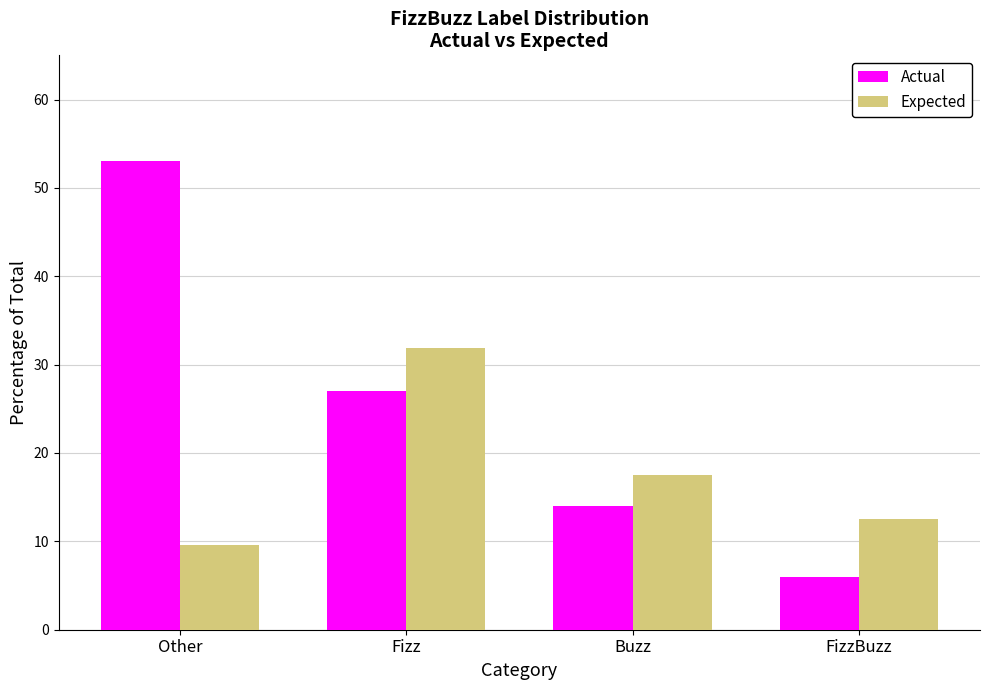

Reading left to right, list all the values displayed in this chart.

Actual: 53.0	27.0	14.0	6.0
Expected: 9.5	31.9	17.5	12.5